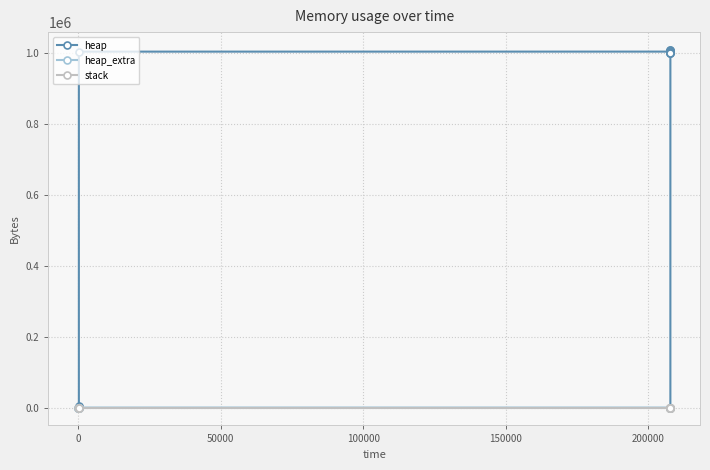

How many lines are shown in the chart?

3